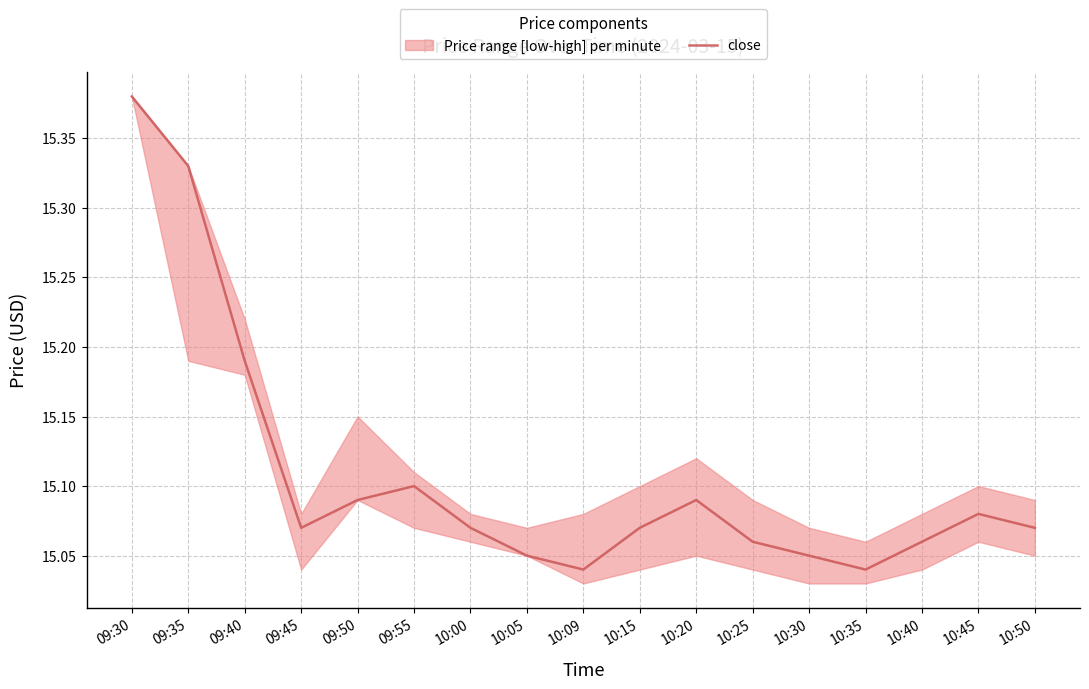

How many points are lower than both their immediate neighbors (excluding endpoints)?

3